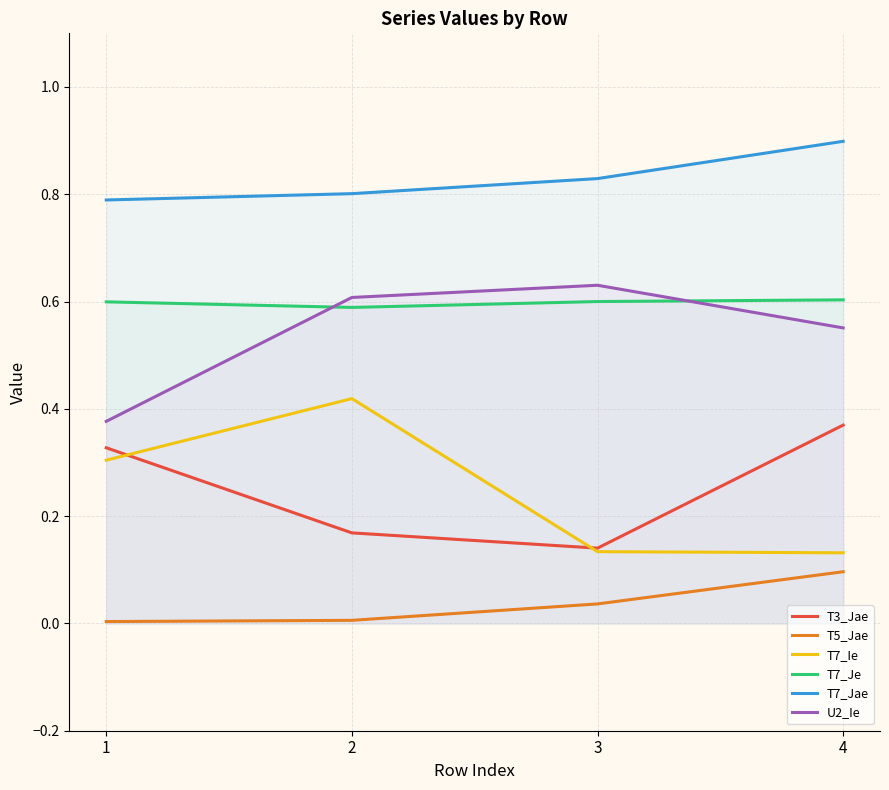

Where is U2_Ie nearest to the value 0?

1